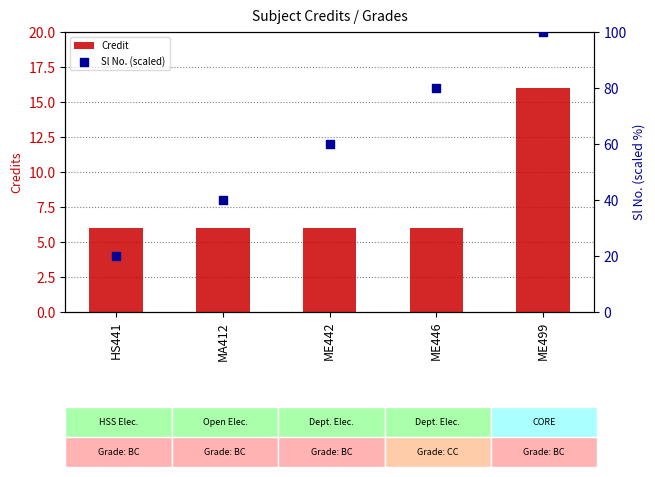

What are all the series names shown in the legend?

Credit, Sl No. (scaled)